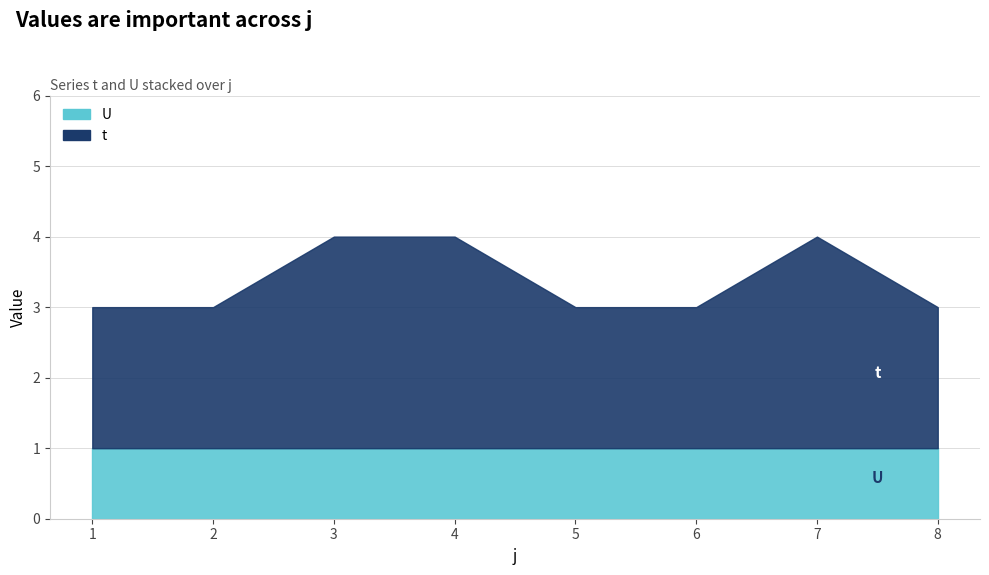

Count the number of categories in the chart.

8